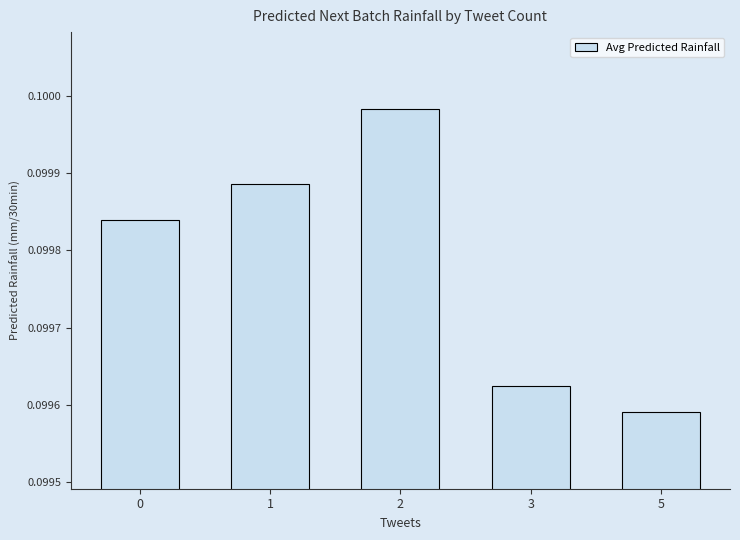

Are the bars grouped side by side (vs. stacked)?

No